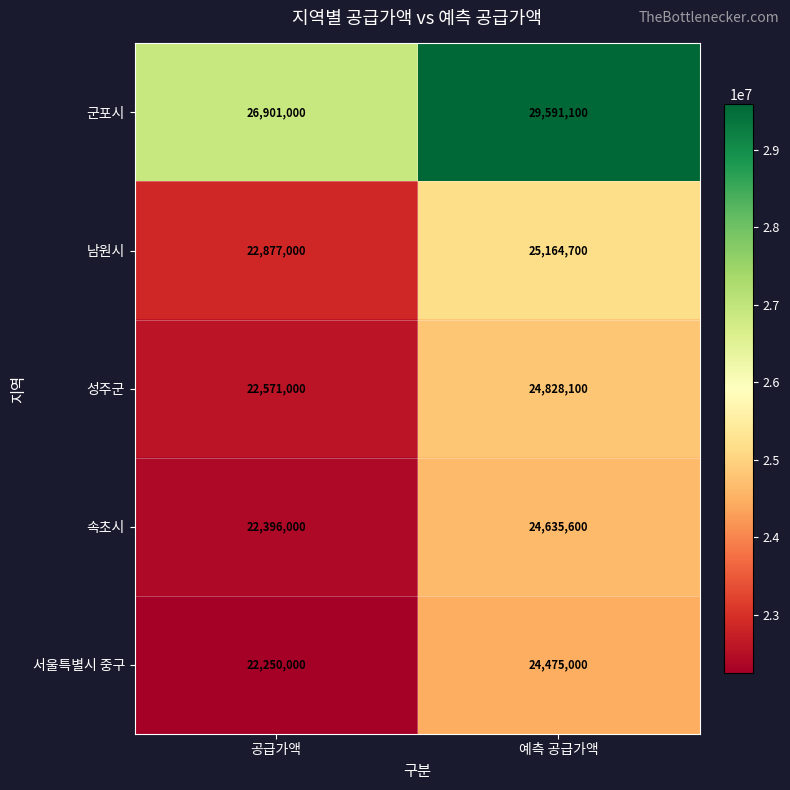

Reading left to right, transcribe all the data shown in this chart.

군포시: 26901000	29591100
남원시: 22877000	25164700
성주군: 22571000	24828100
속초시: 22396000	24635600
서울특별시 중구: 22250000	24475000